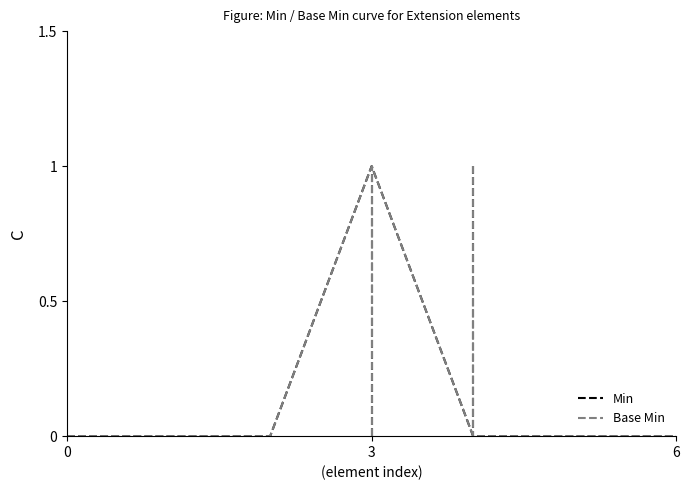

Is this an area chart (filled region under the line)?

No